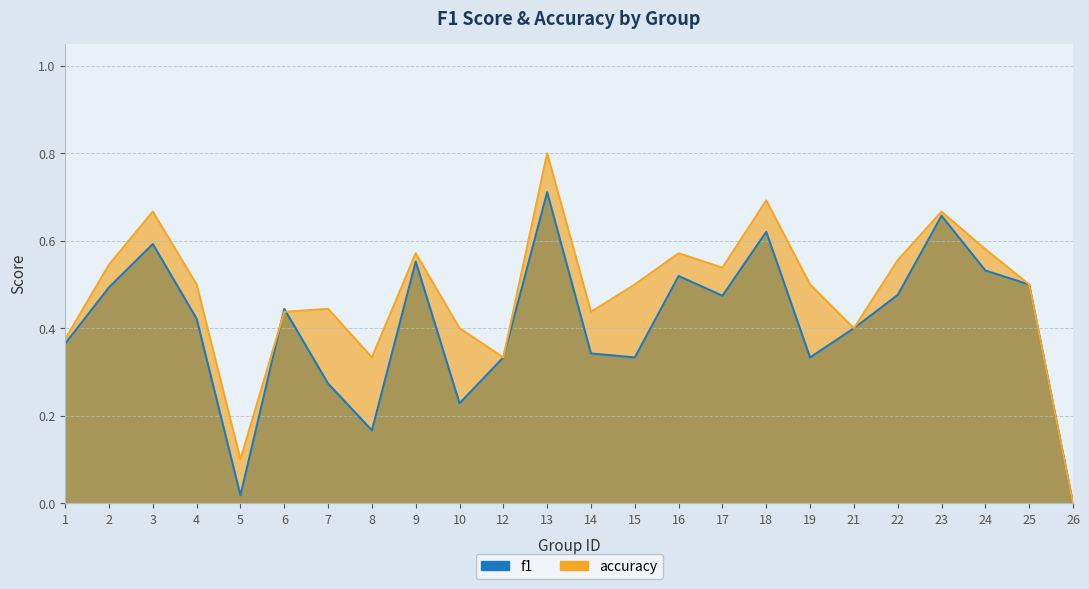

How many values in the f1 series exceed 0?

23